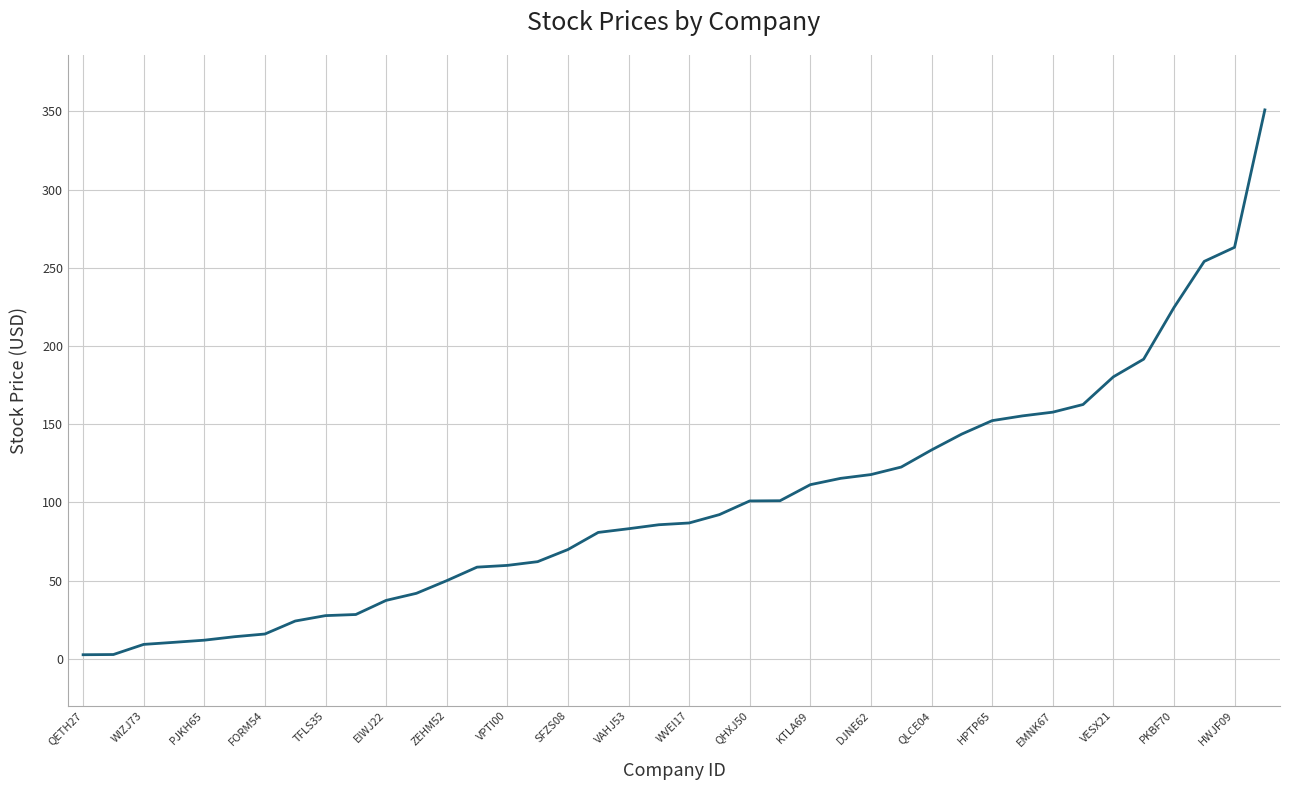

What is the maximum value shown in the chart?

350.9